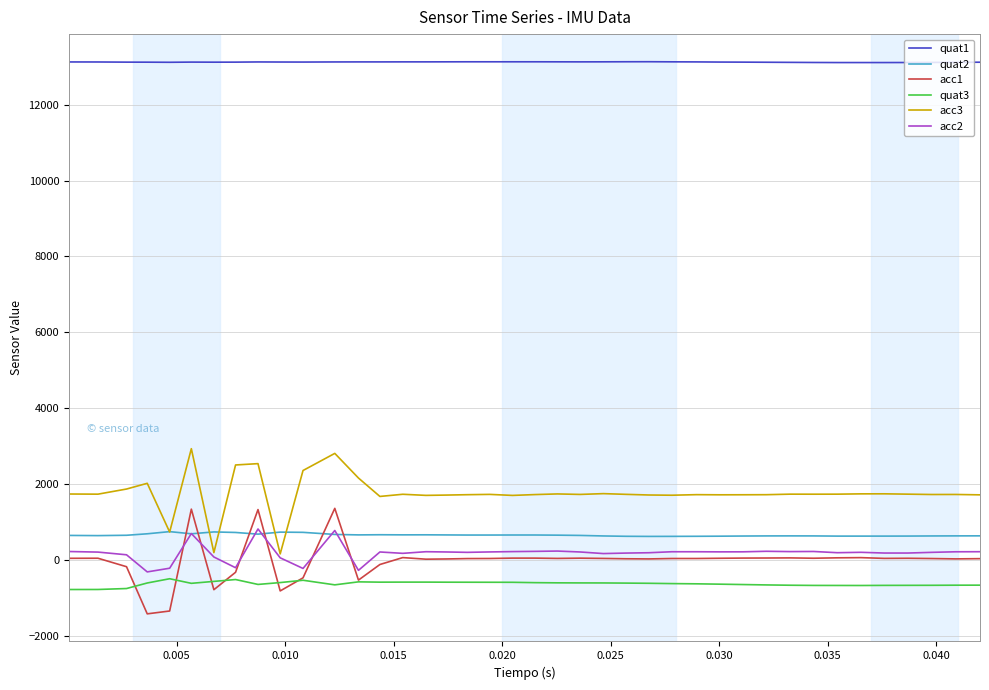

At how many categories does at least one series exceed 5712?

40